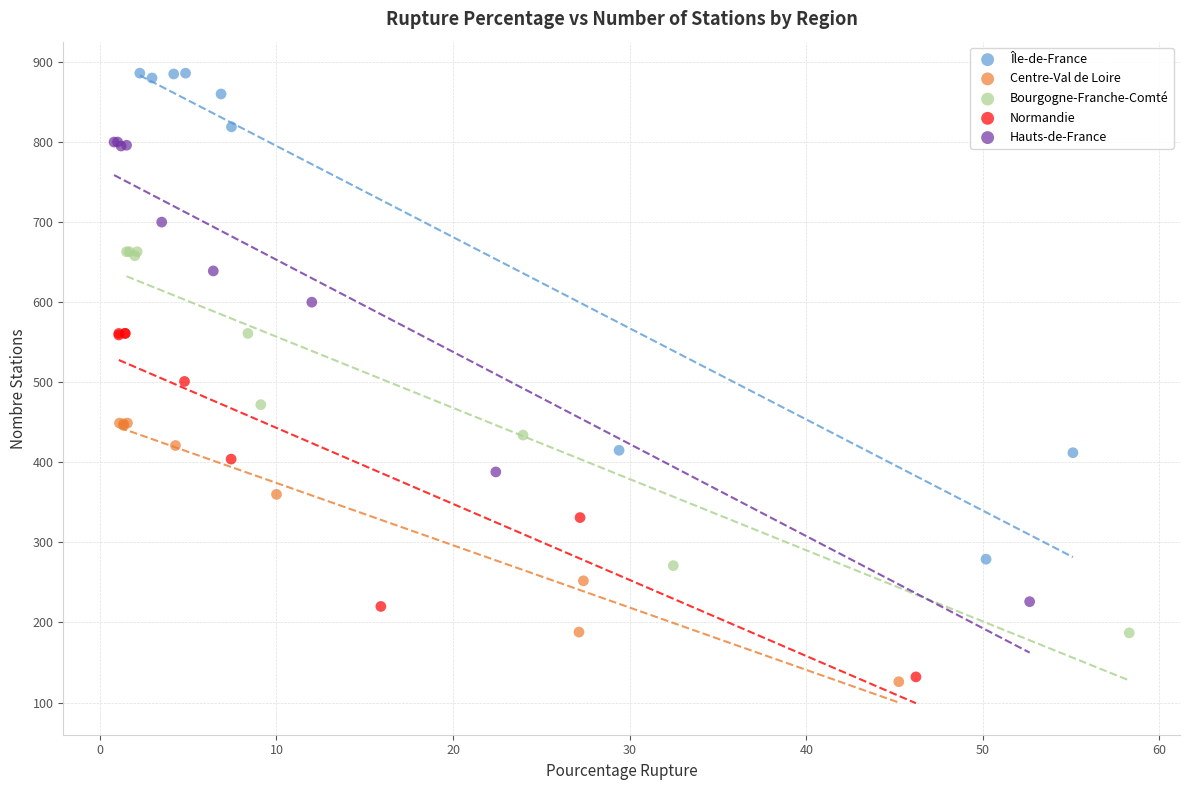

Which series has the largest Y range (max minus min)?

Île-de-France